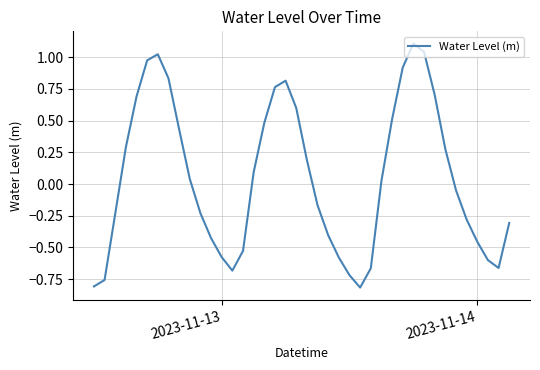

How many interior local peaks (higher than both neighbors) does the data have?

3